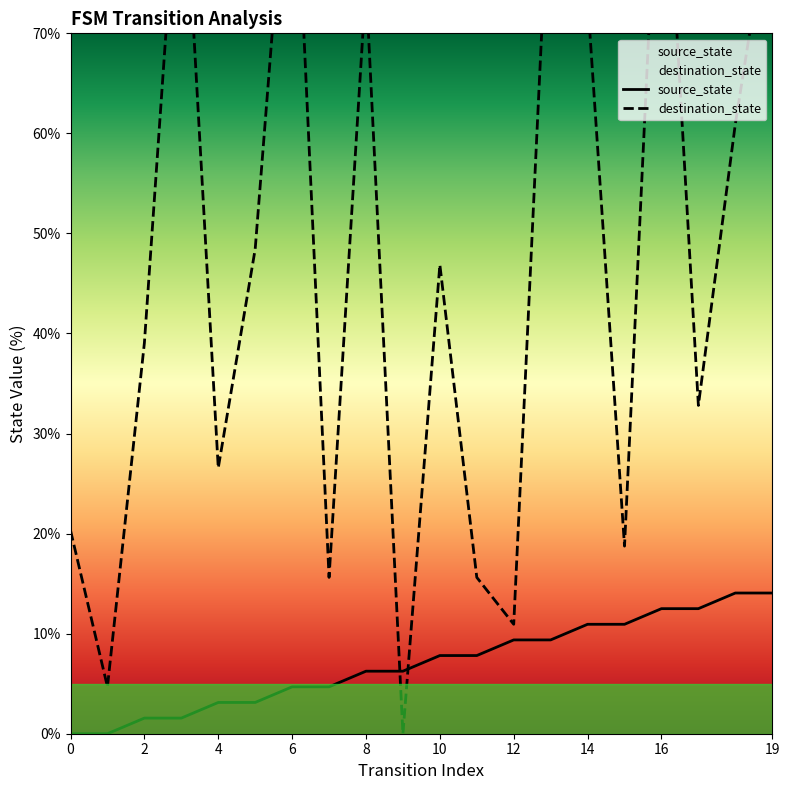

What is the maximum value for source_state?

14.1